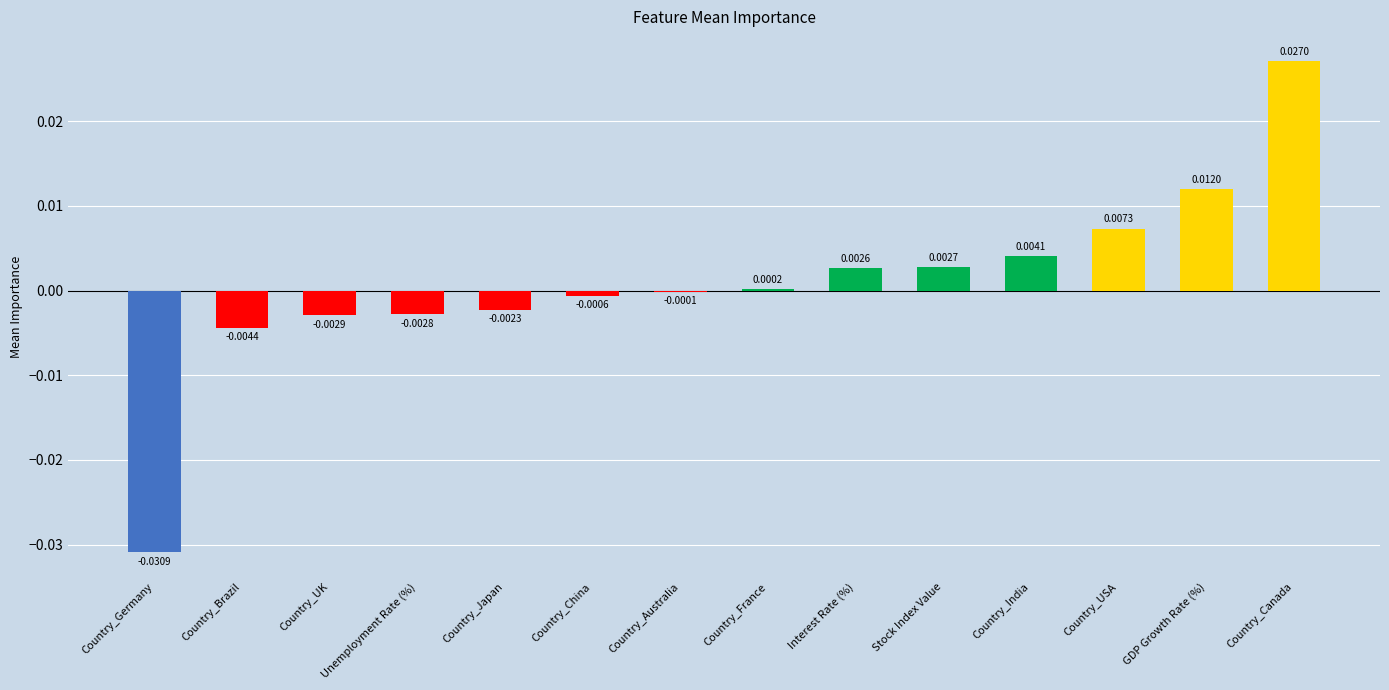

Which has a higher value, Country_UK or Stock Index Value?

Stock Index Value